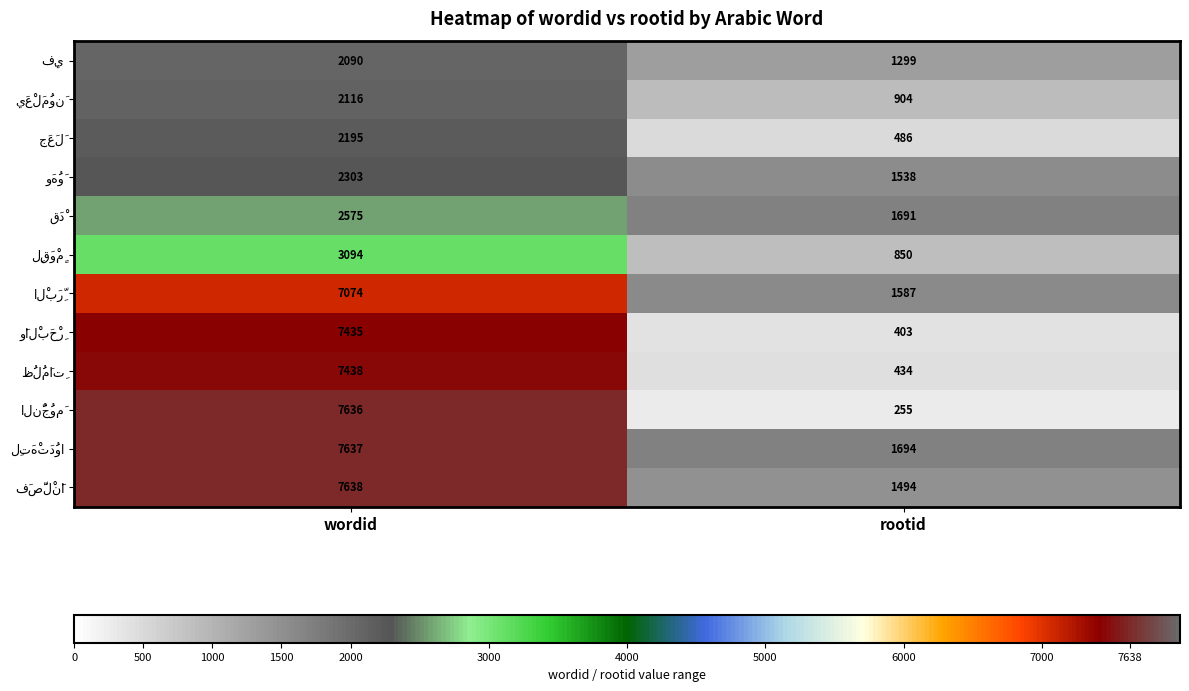

At which category is the sum across all series the highest?

wordid